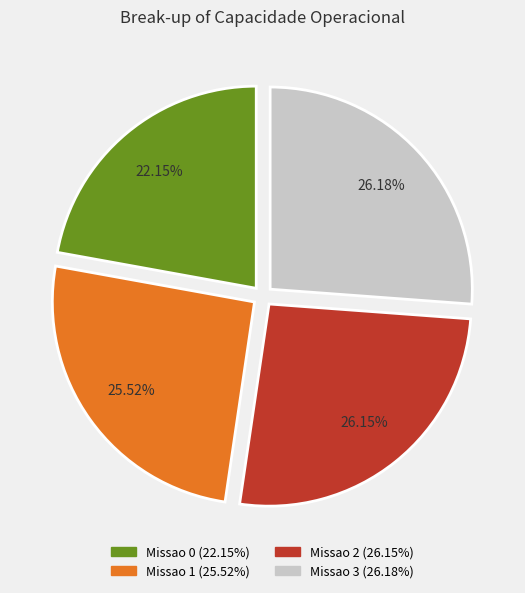

The Missao 2 slice represents 19% of the pie. True or false?

False